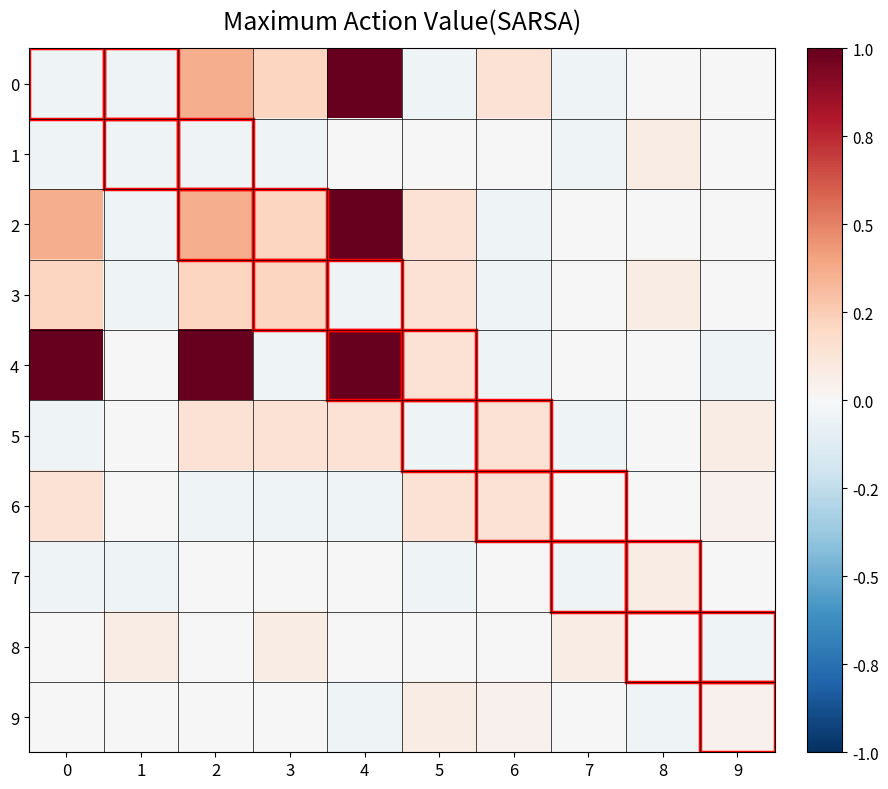

Which series has the widest spread of values?

4